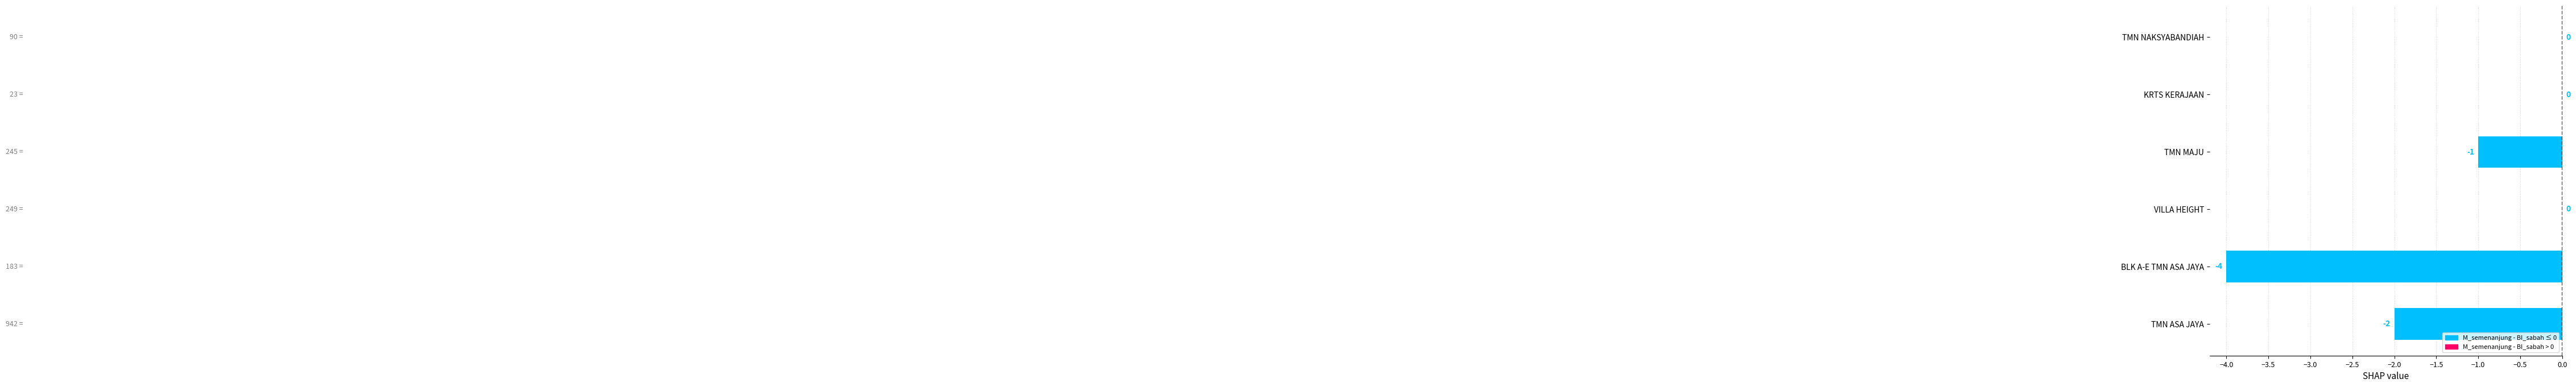

What is the average value?

-1